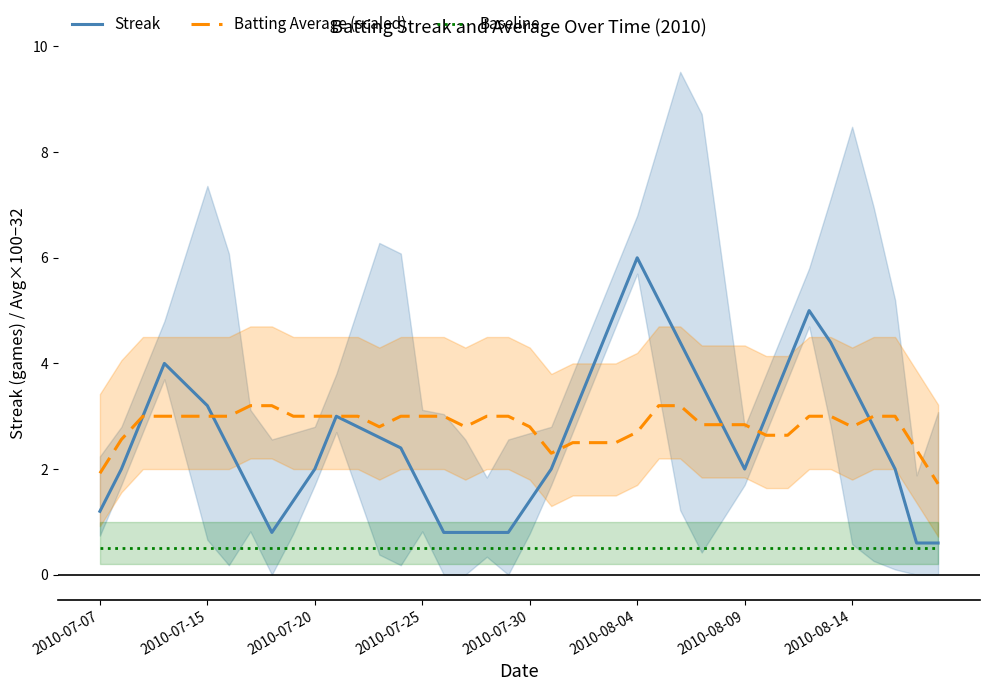

What is the average value of the Batting Average (scaled) series?

2.8